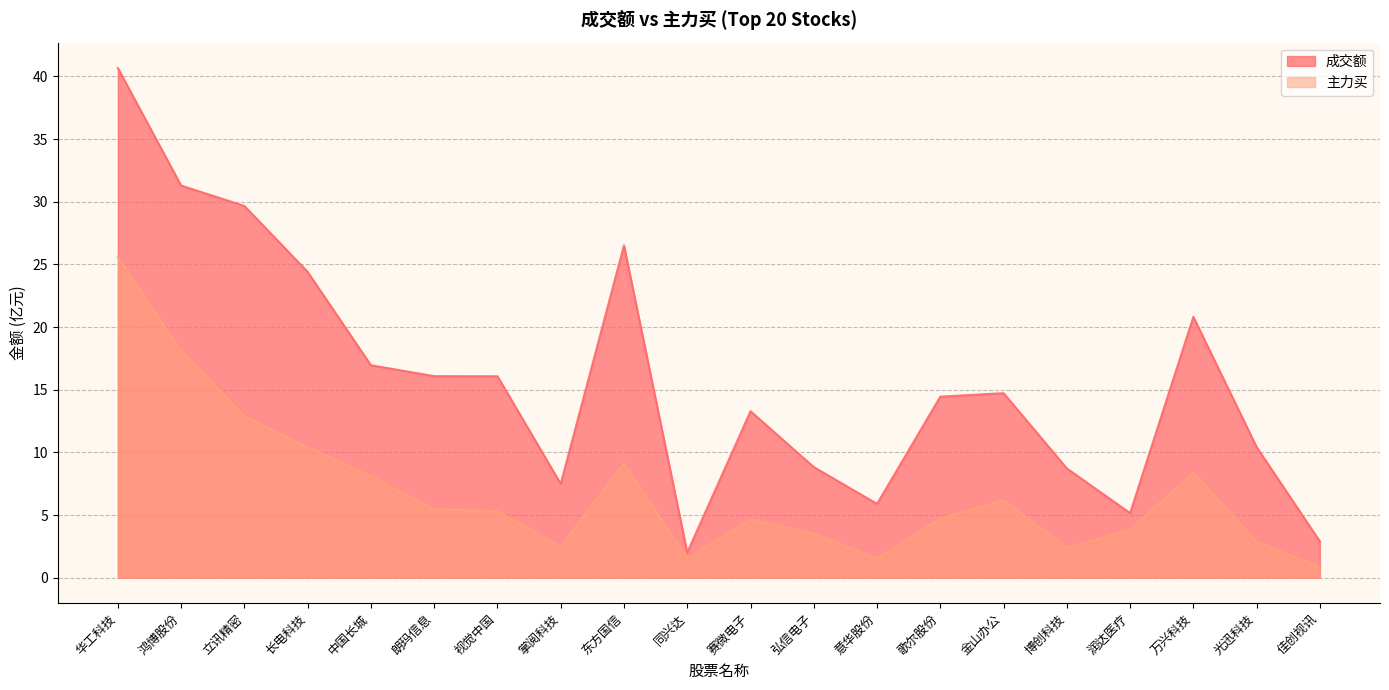

How many lines are shown in the chart?

2